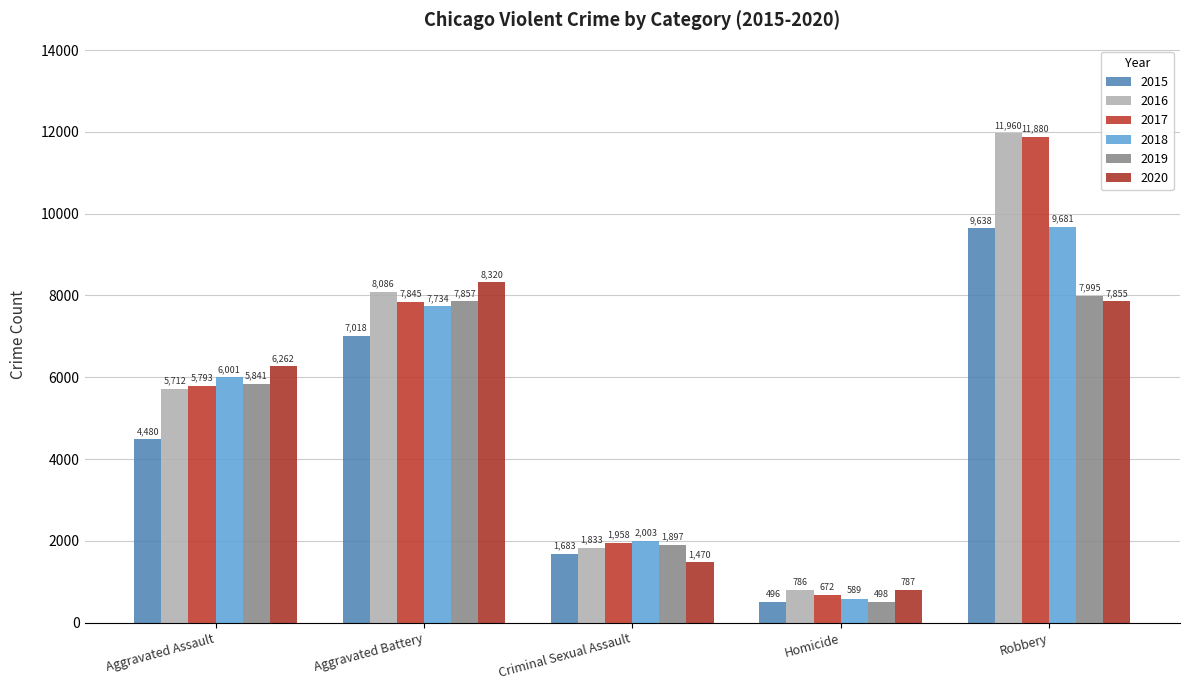

List the labels in order of 2016 value, largest first.

Robbery, Aggravated Battery, Aggravated Assault, Criminal Sexual Assault, Homicide